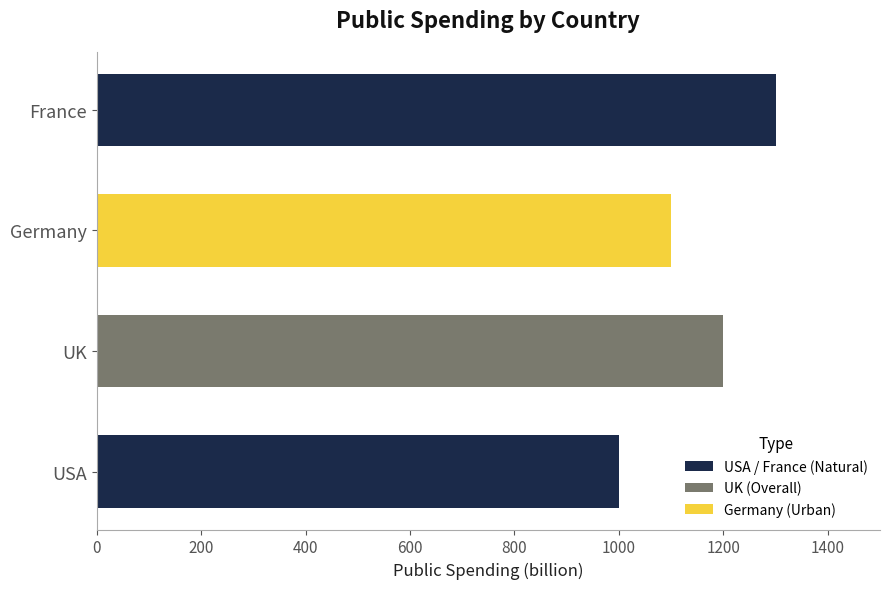

What is the change in value from USA to Germany?

+100